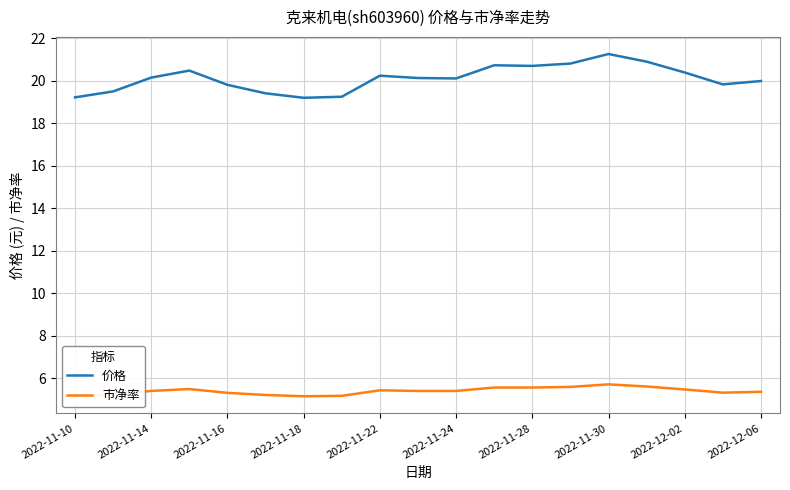

List the series in order of their peak value, highest first.

价格, 市净率